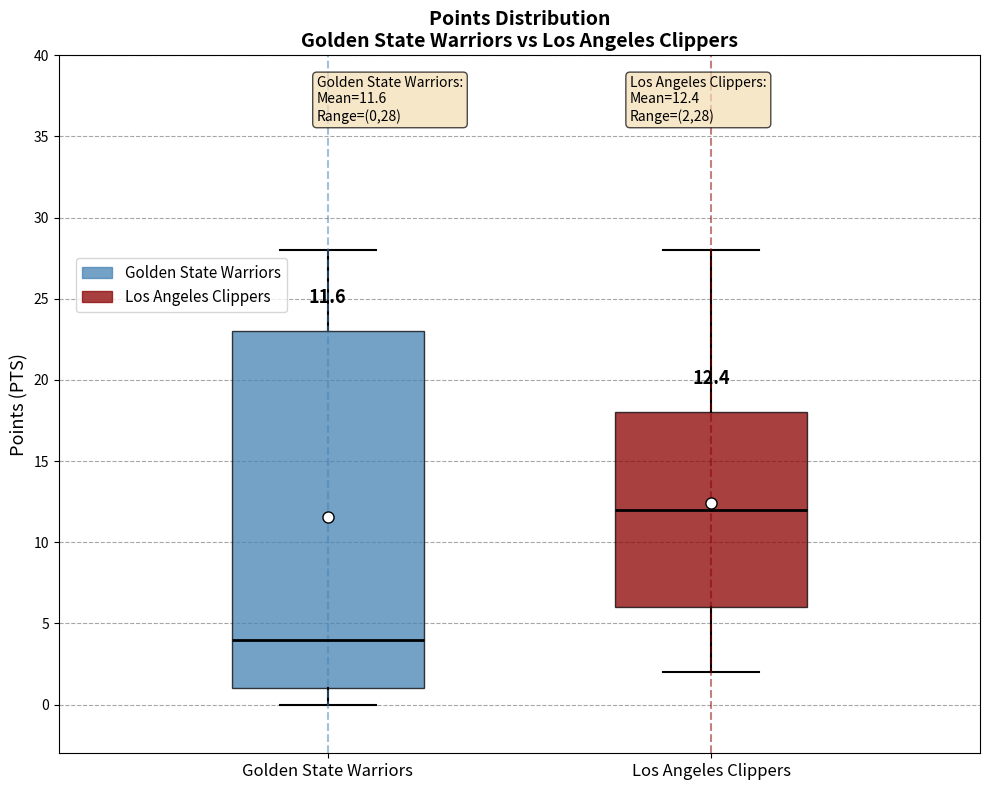

Which box is the tallest, from its lower edge to its upper edge?

Golden State Warriors